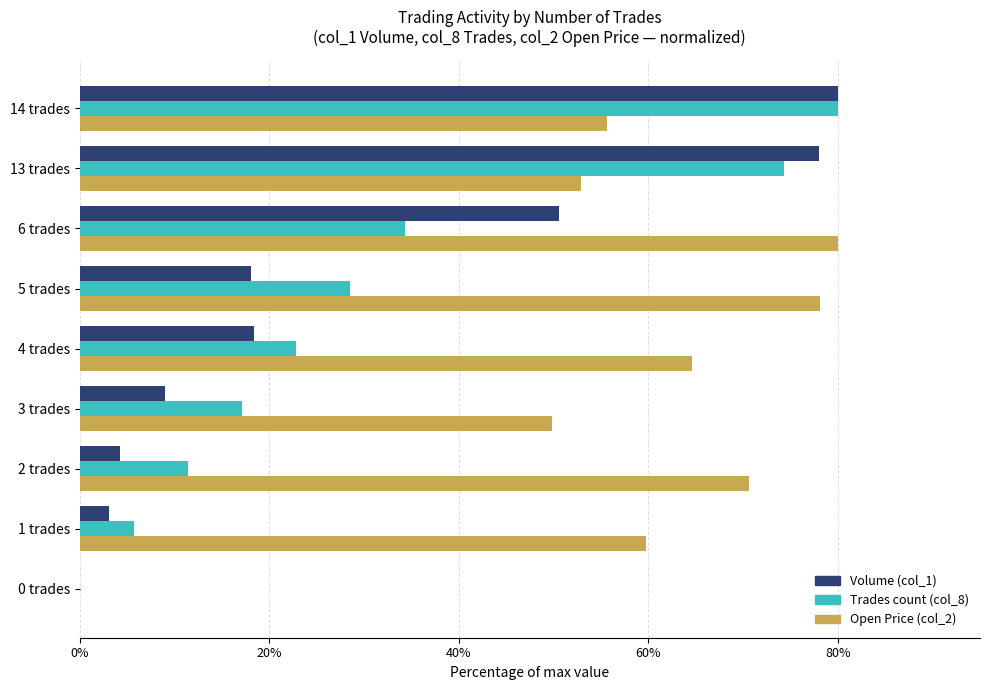

What is the total value across all series at 2 trades?

86.3